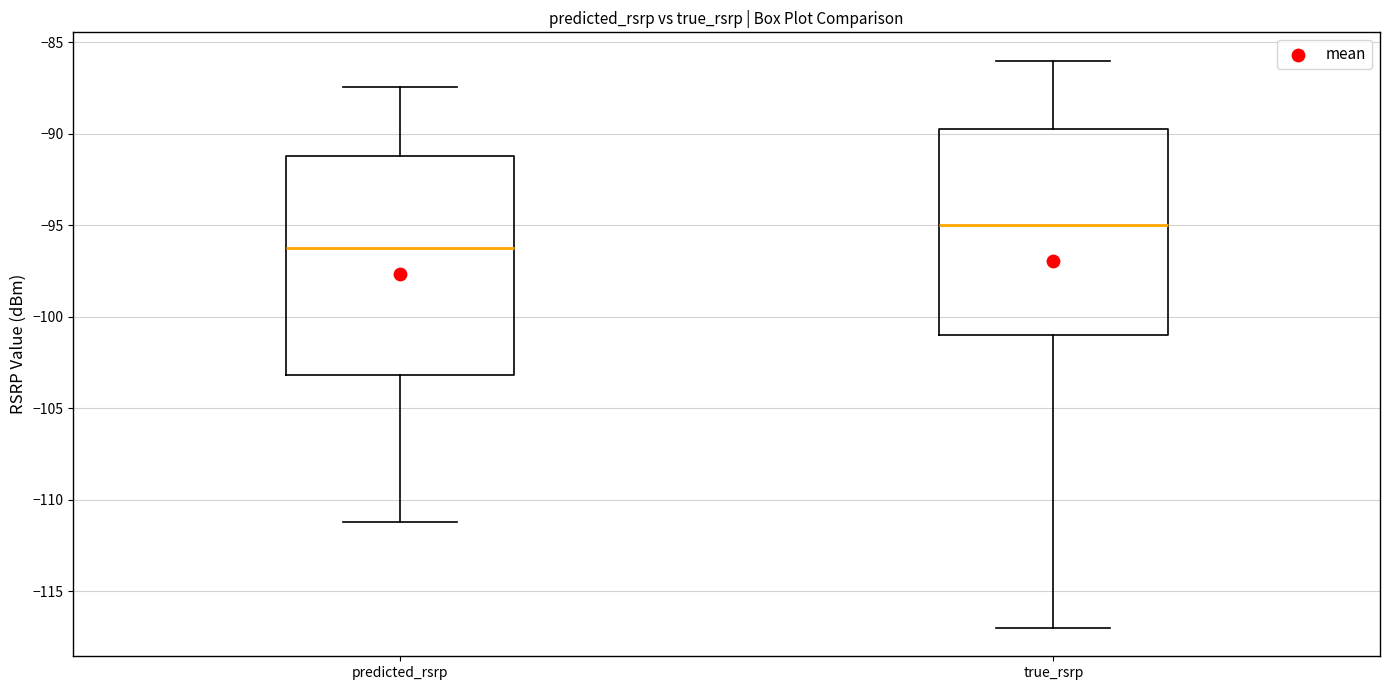

Which box has the lowest median line?

predicted_rsrp